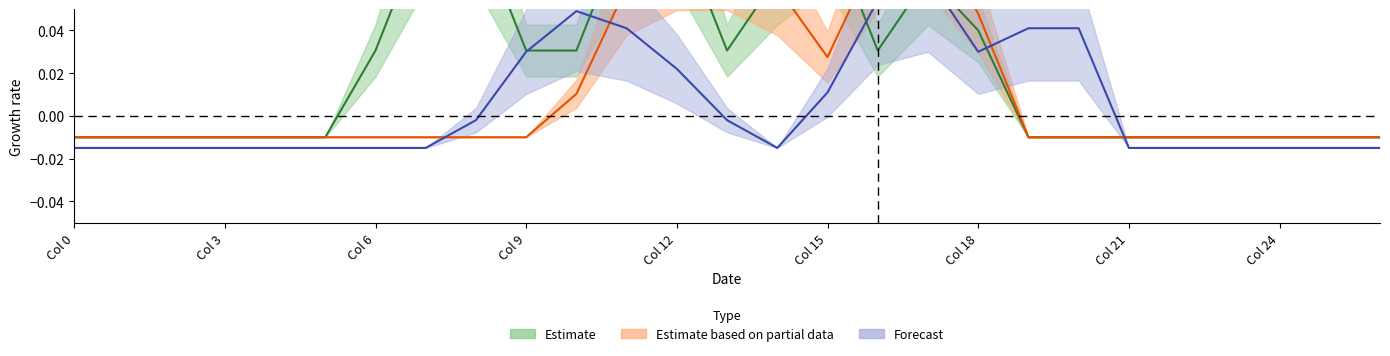

Does the chart display data point markers on the line(s)?

No